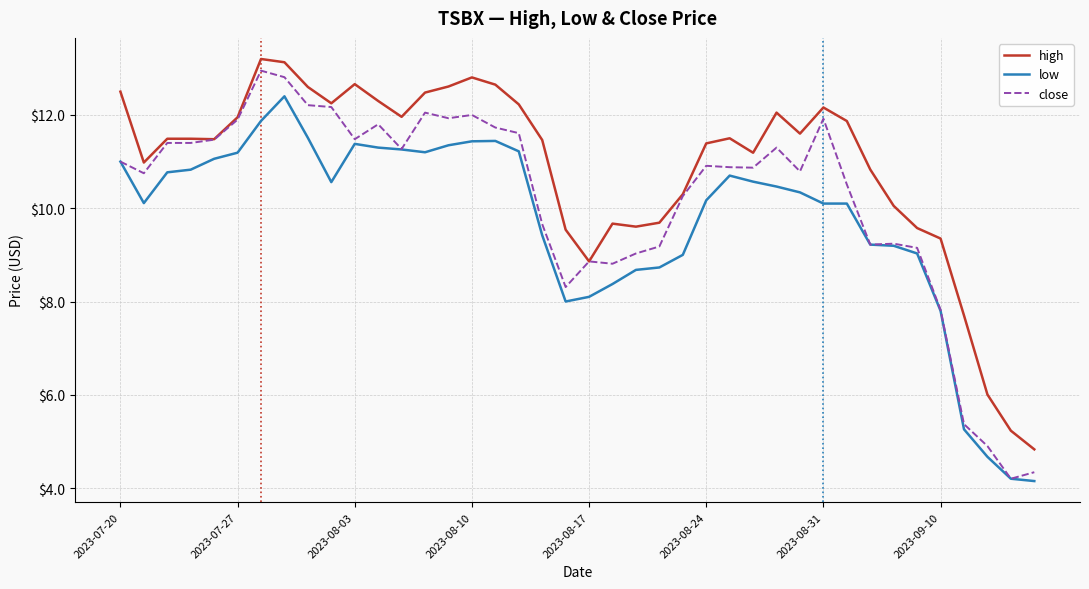

What is the minimum value shown in the chart?

4.2